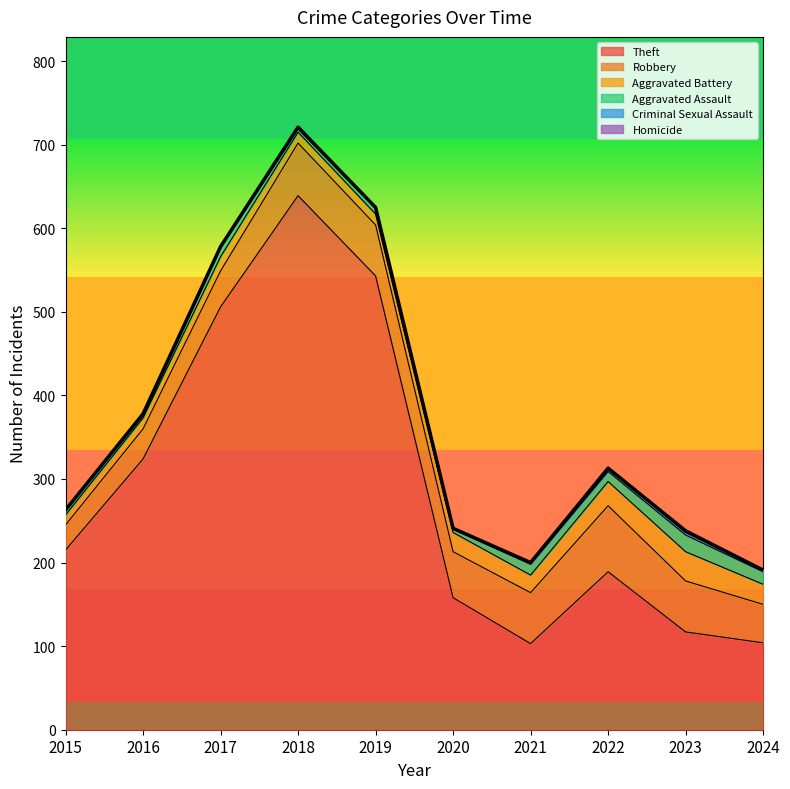

What are all the series names shown in the legend?

Theft, Robbery, Aggravated Battery, Aggravated Assault, Criminal Sexual Assault, Homicide